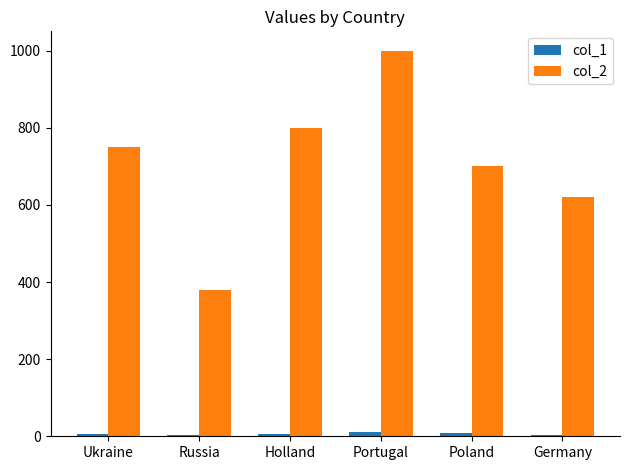

How many bars are there in each group?

2